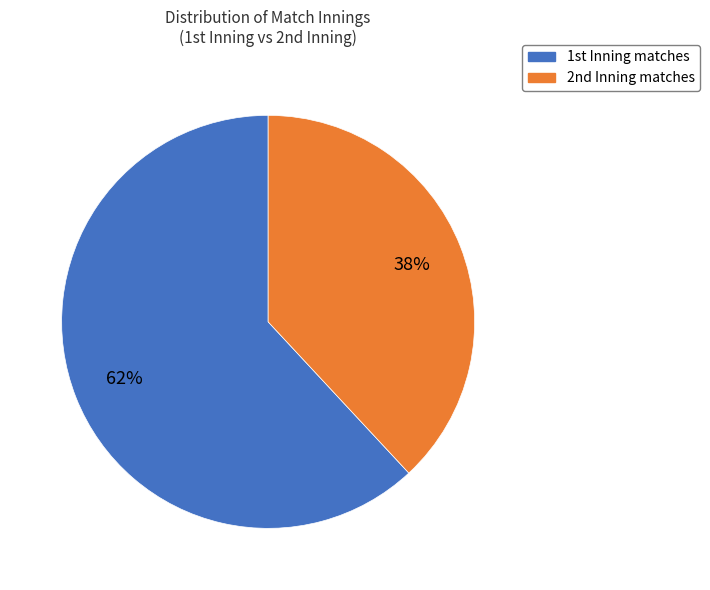

Is there any slice that represents more than half of the pie?

Yes